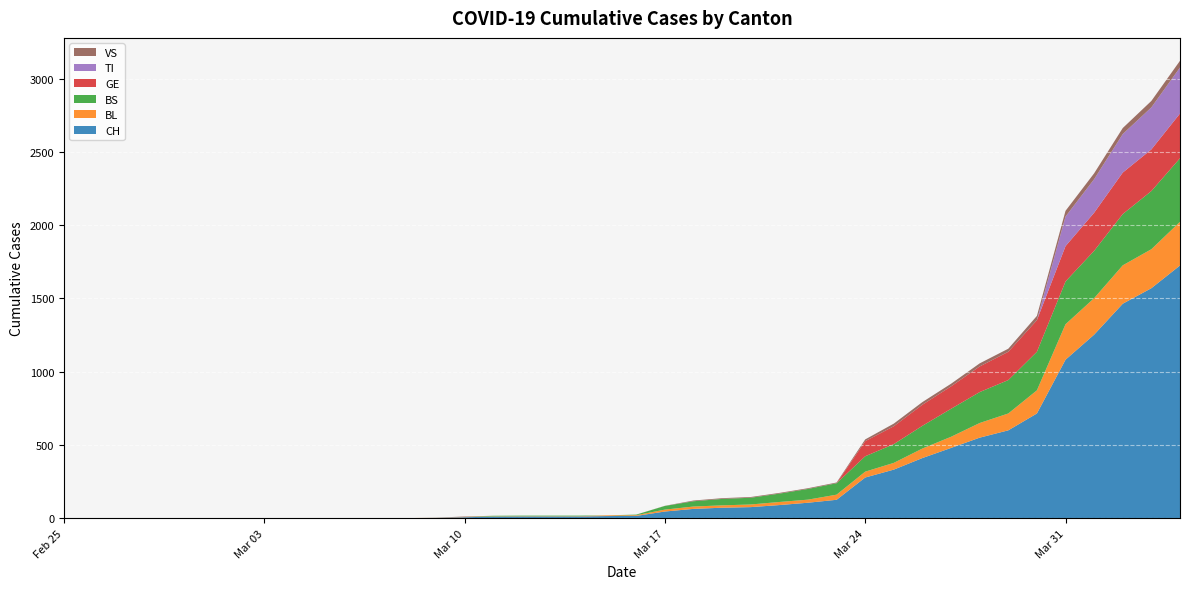

Reading right to left, transcribe all the data shown in this chart.

CH: 1725	1570	1464	1253	1082	715	600	550	480	411	332	278	126	106	90	76	72	64	46	16	15	12	12	12	11	7	3	1	1	1	0	0	0	0	0	0	0	0	0	0
BL: 298	266	262	249	242	158	115	100	76	65	46	40	35	21	21	18	16	16	13	5	5	2	2	2	2	2	1	0	0	0	0	0	0	0	0	0	0	0	0	0
BS: 434	397	350	323	292	263	228	211	191	155	128	105	78	73	57	46	44	36	25	4	0	4	4	4	4	0	0	0	0	0	0	0	0	0	0	0	0	0	0	0
GE: 305	284	283	260	241	216	193	175	153	144	122	103	0	0	0	0	0	0	0	0	0	0	0	0	0	0	0	0	0	0	0	0	0	0	0	0	0	0	0	0
TI: 314	287	263	229	202	0	0	0	0	0	0	0	0	0	0	0	0	0	0	0	0	0	0	0	0	0	0	0	0	0	0	0	0	0	0	0	0	0	0	0
VS: 46	44	41	40	39	29	21	21	18	18	18	12	5	5	5	5	5	5	1	0	0	0	0	0	0	3	0	0	0	0	0	0	0	0	0	0	0	0	0	0